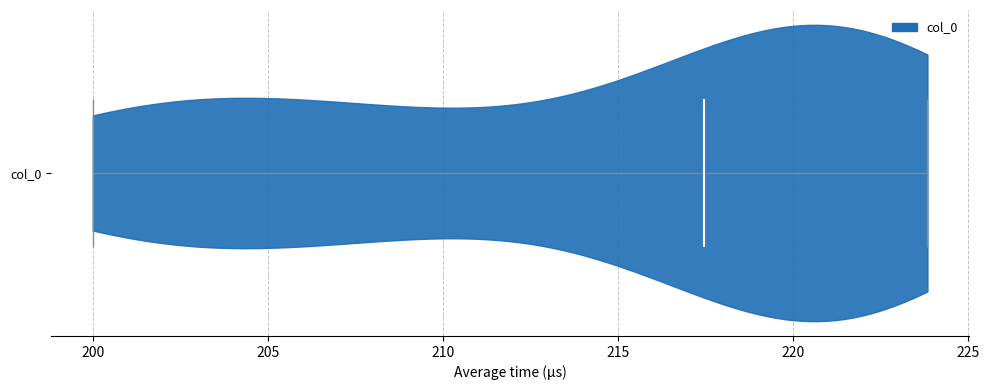

Read this violin plot against the x-axis: where its median line is, and the lowest and highest points the violin reaches. The values are not printed on the chart, so give them approximately, as read against the axis.

median line 217.5, lowest point 200.0, highest point 224.0